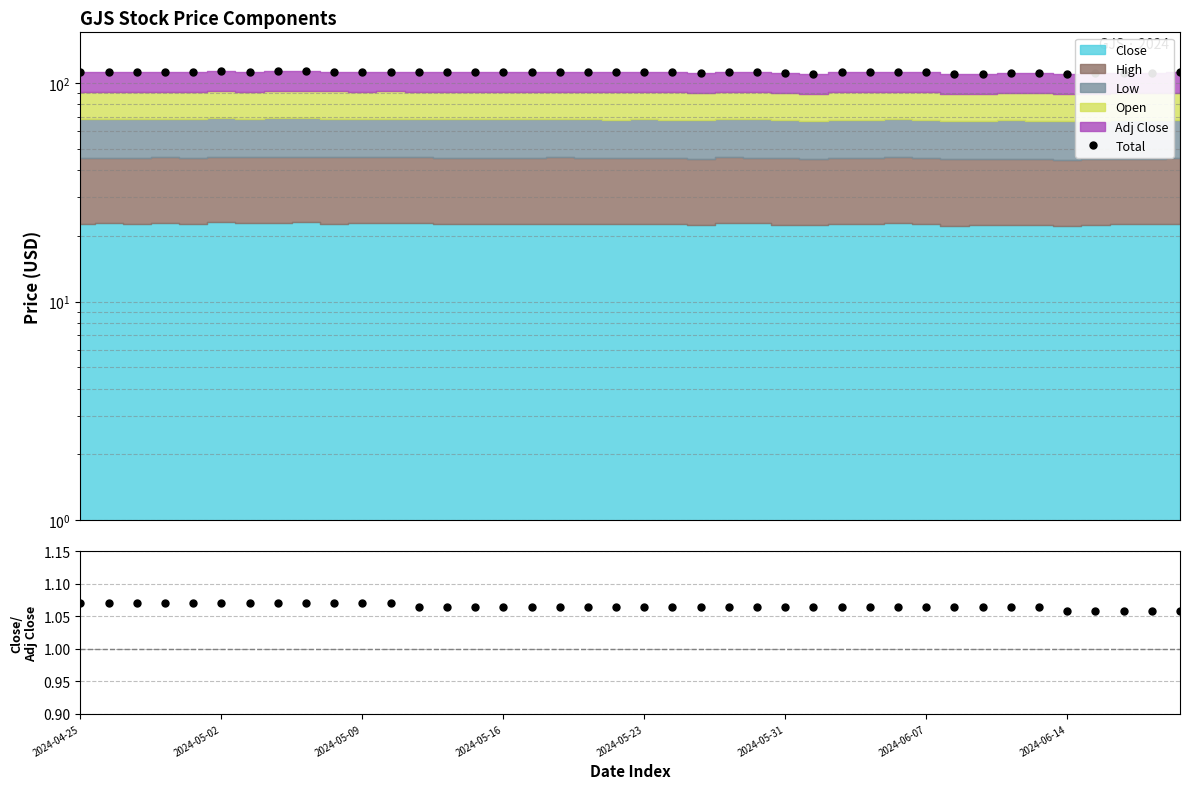

What is the total value across all series at 18?

113.2